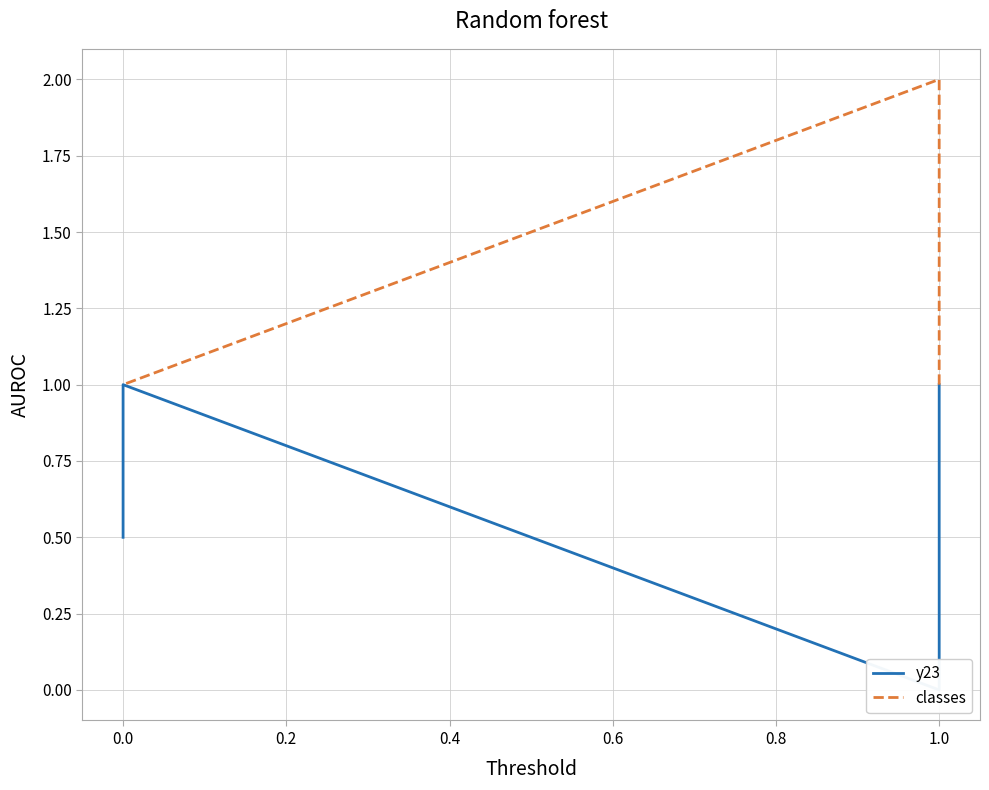

How many lines are shown in the chart?

2